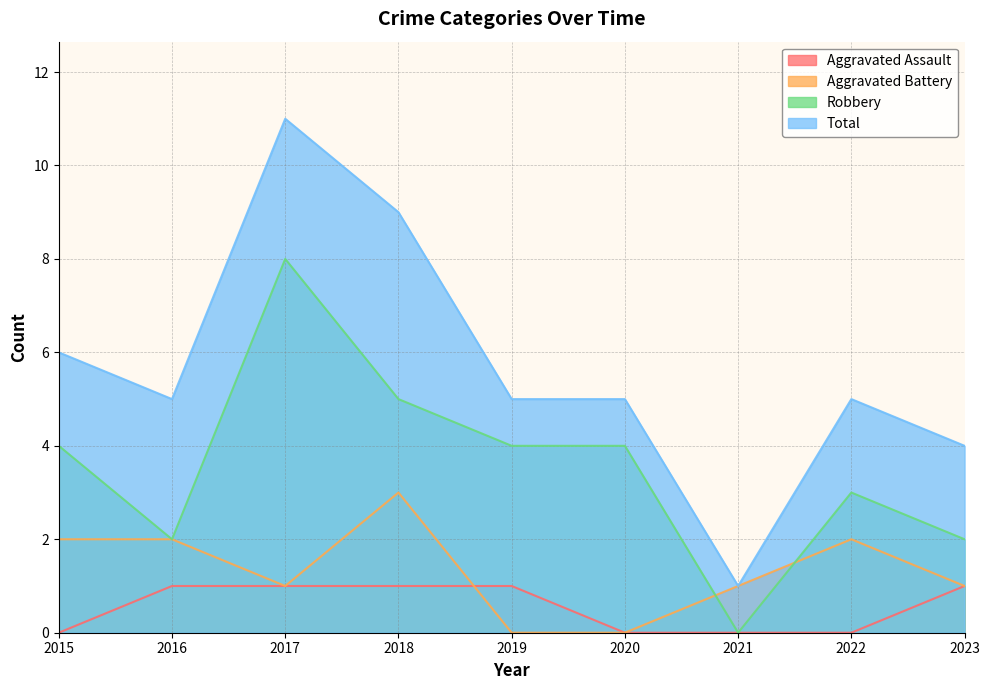

Count the number of categories in the chart.

9